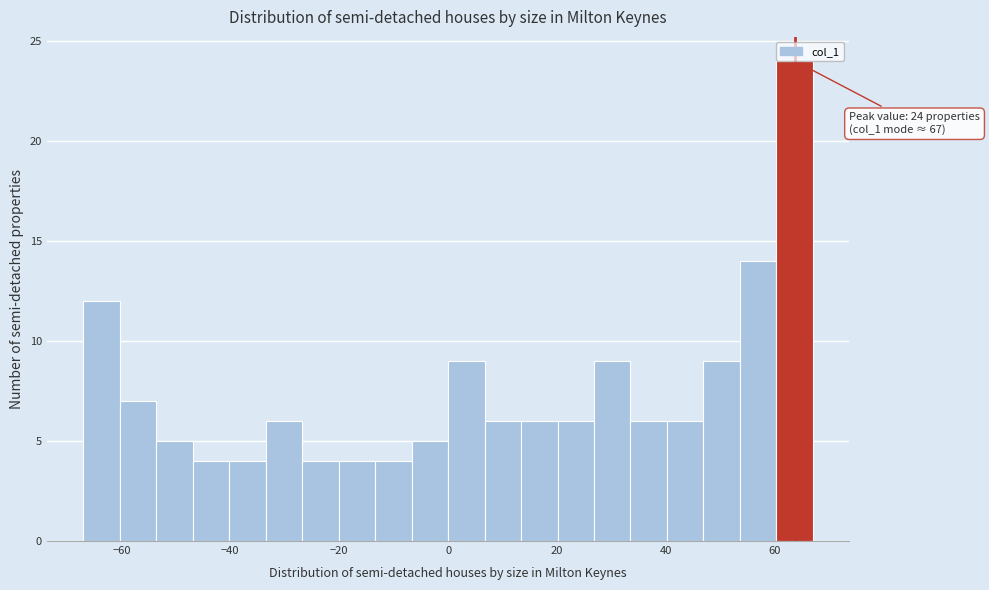

Around what value on the x-axis is the tallest bar? Give the approximate position of its centre, as read against the axis.

64